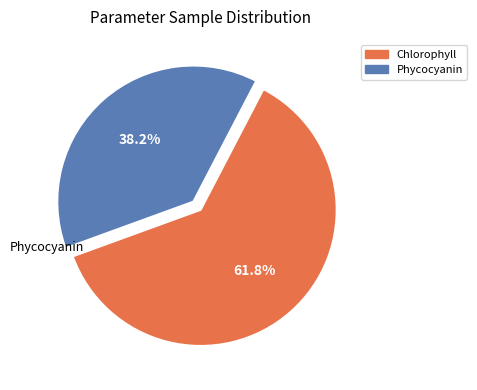

The Chlorophyll slice represents 62% of the pie. True or false?

True